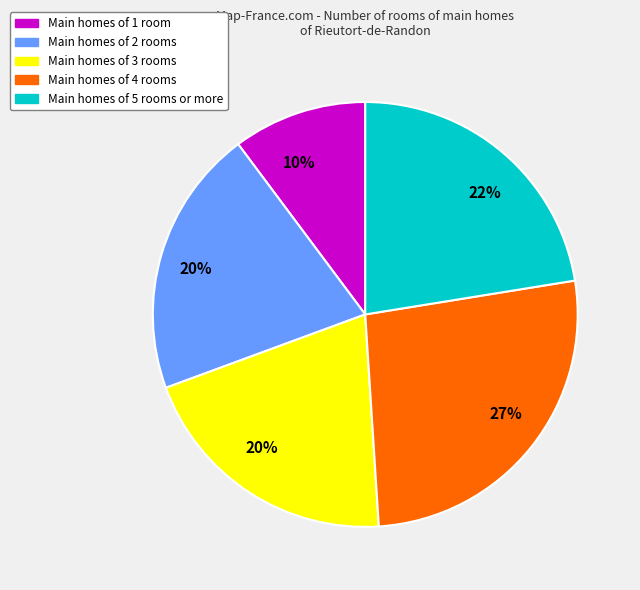

Is there a majority slice in this chart?

No